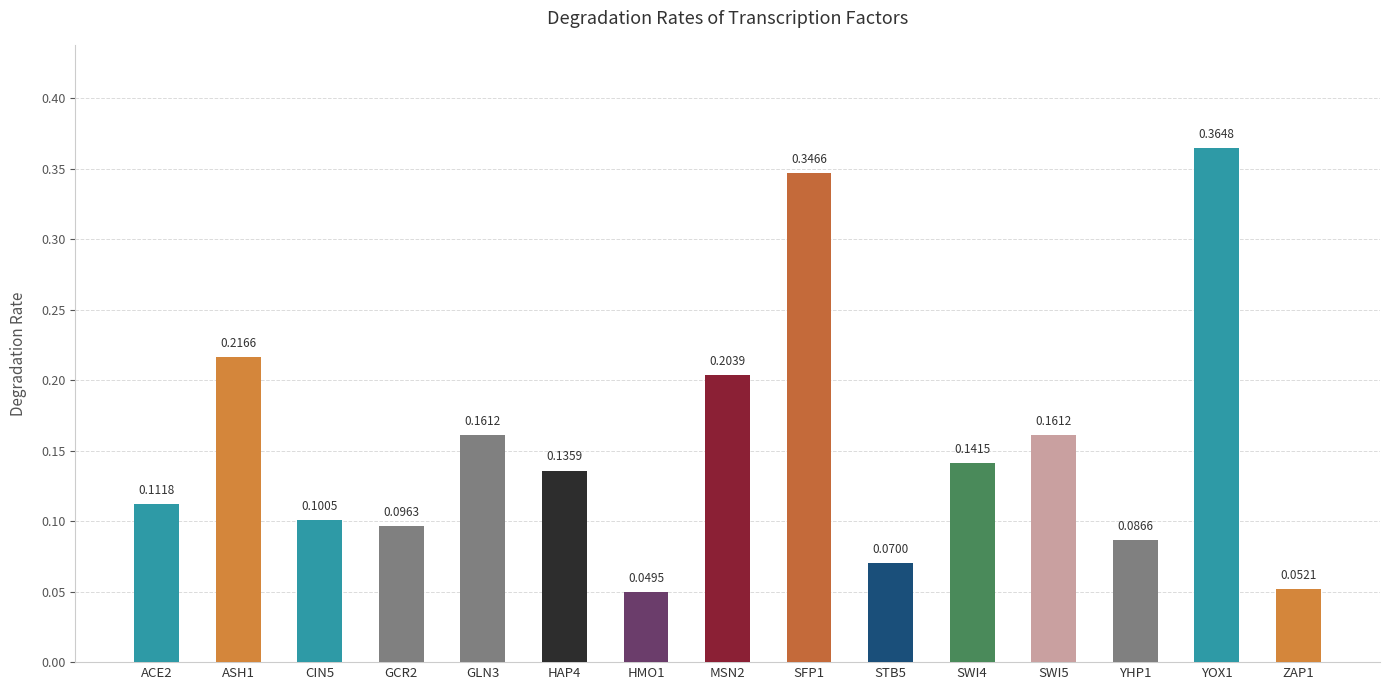

What position from the left is ASH1?

2